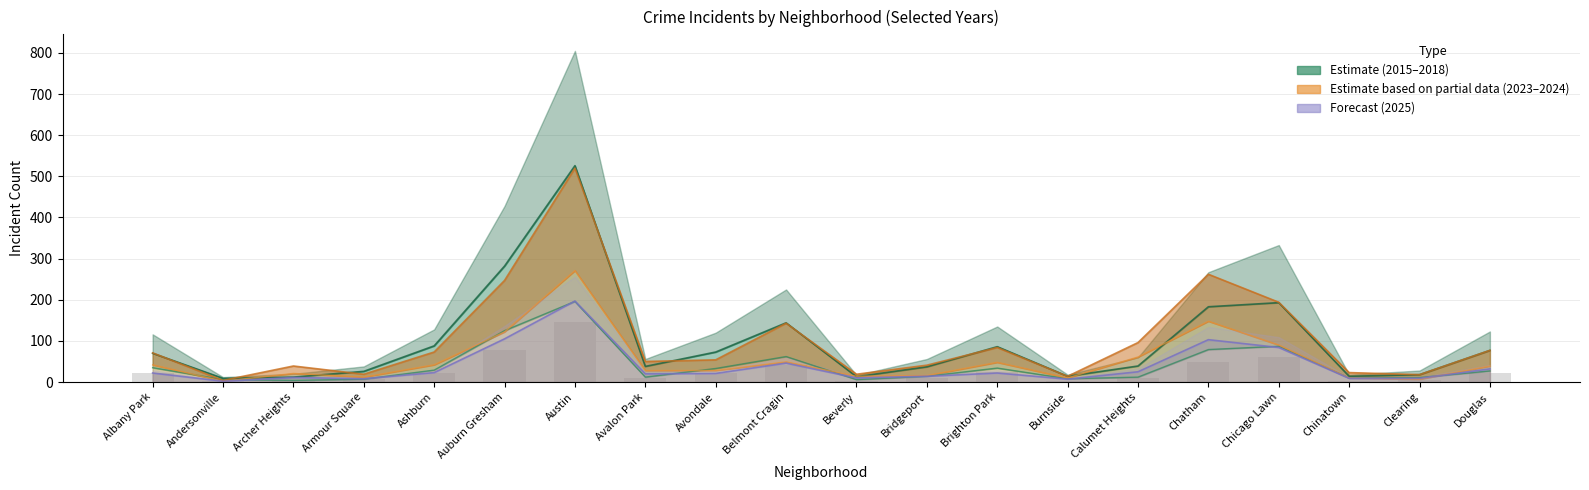

Where does the 2024 series first go above 71?

Ashburn